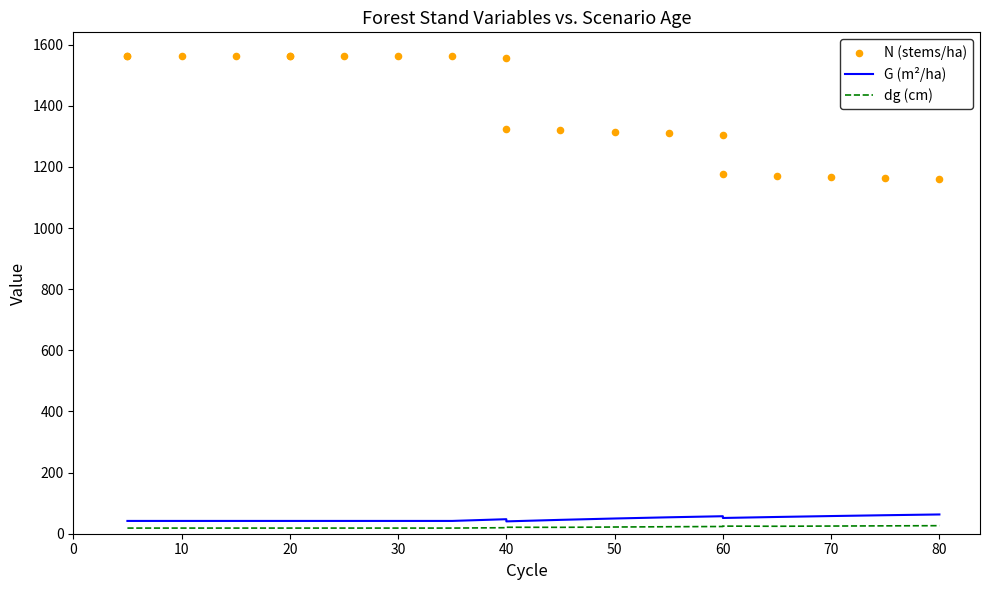

Which series has the widest spread of Y values?

N (stems/ha)